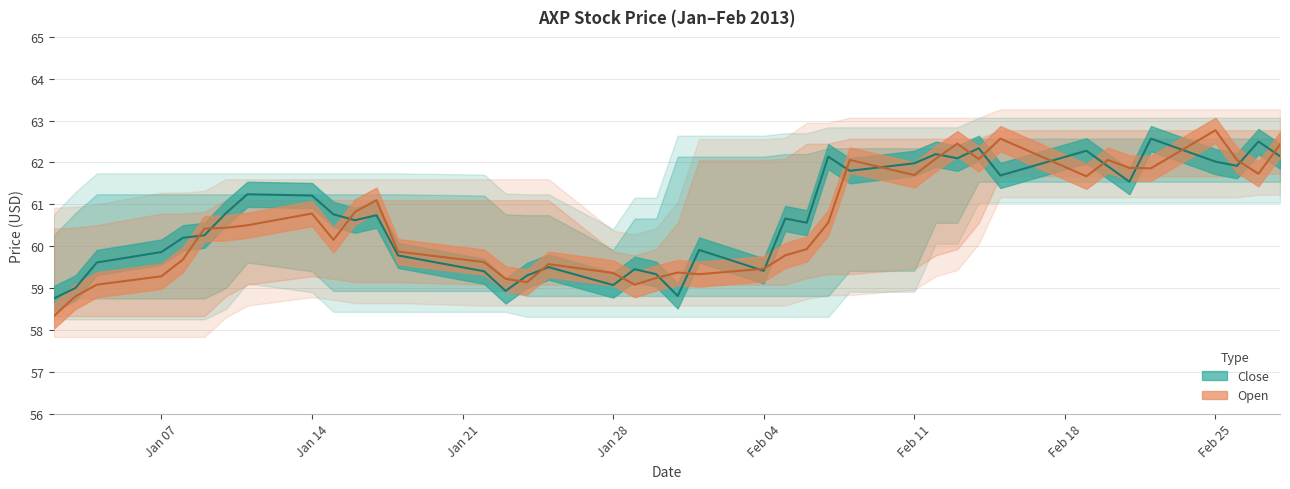

True or false: Open has a value of 36.5 at 2013-02-27.

False